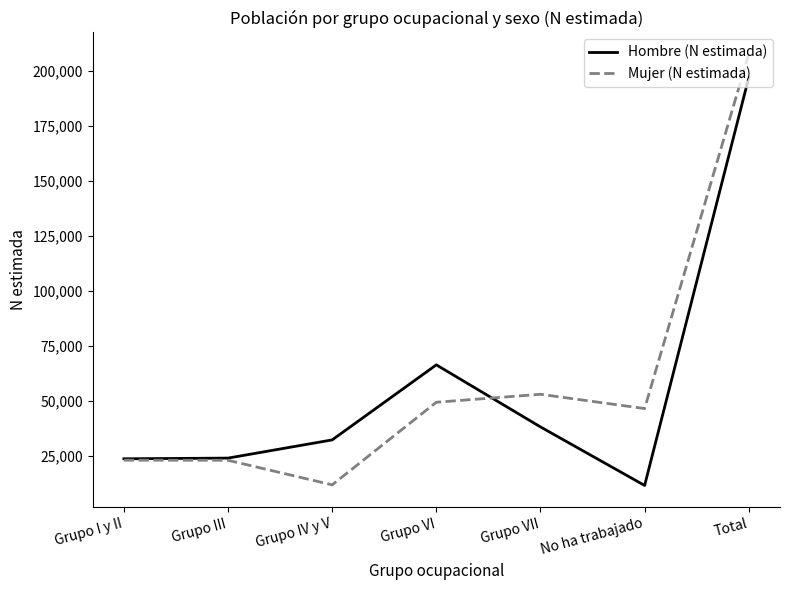

Which series has the widest spread of values?

Mujer (N estimada)